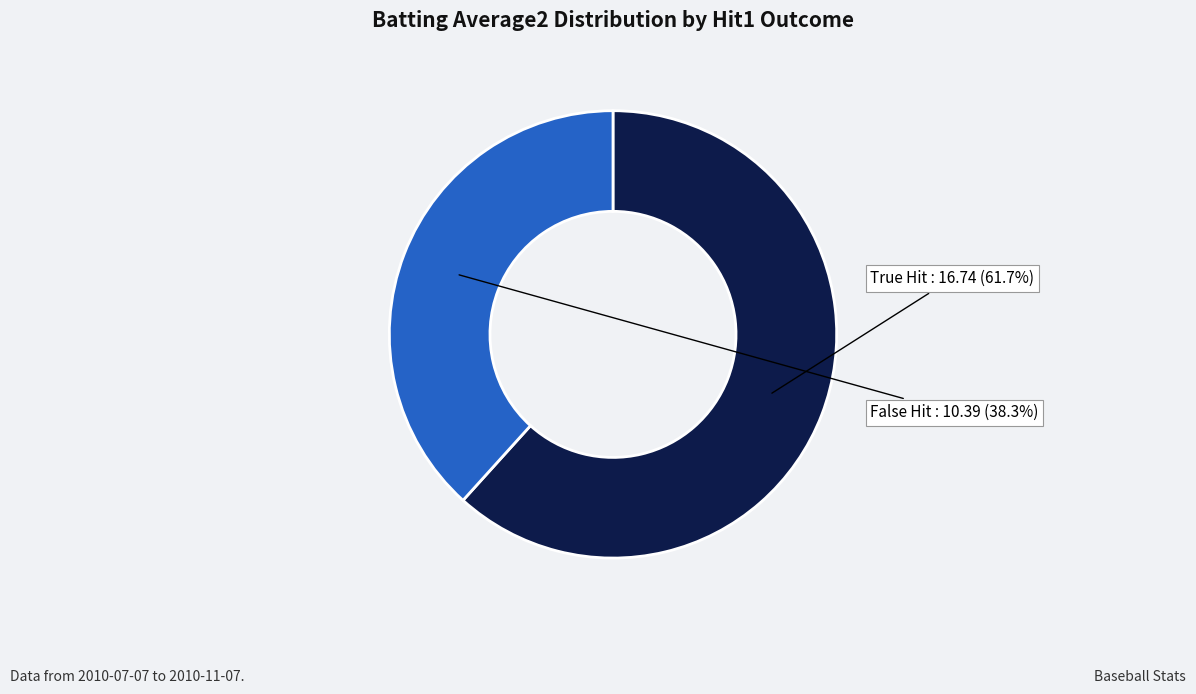

Does any single category account for the majority?

Yes